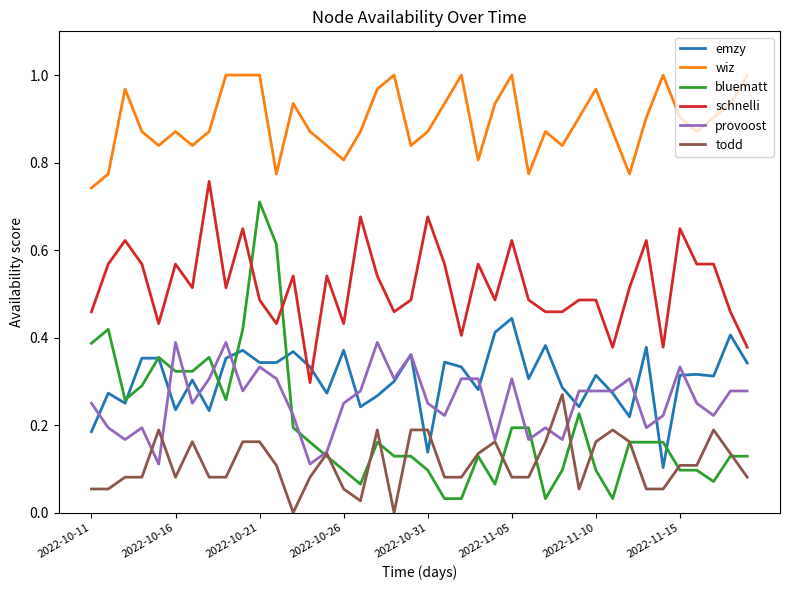

True or false: wiz and provoost cross at least once.

False